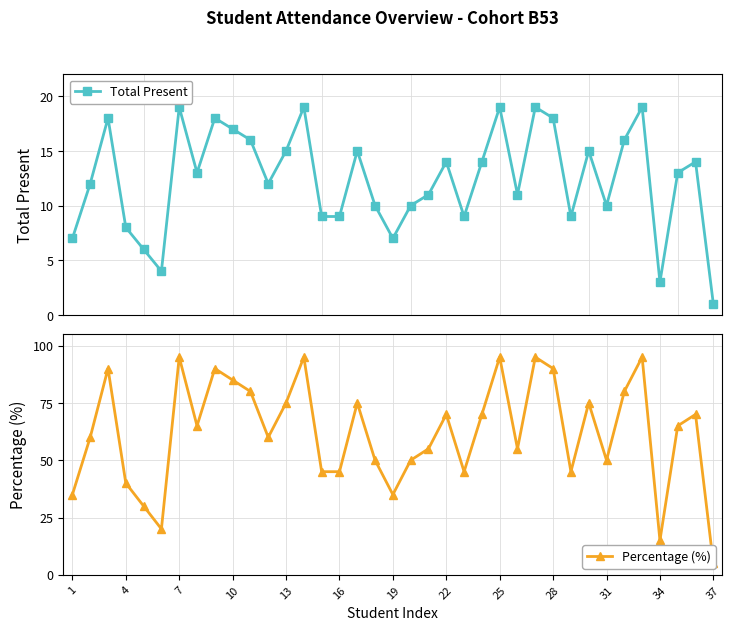

What is the average value of the Percentage (%) series?

62